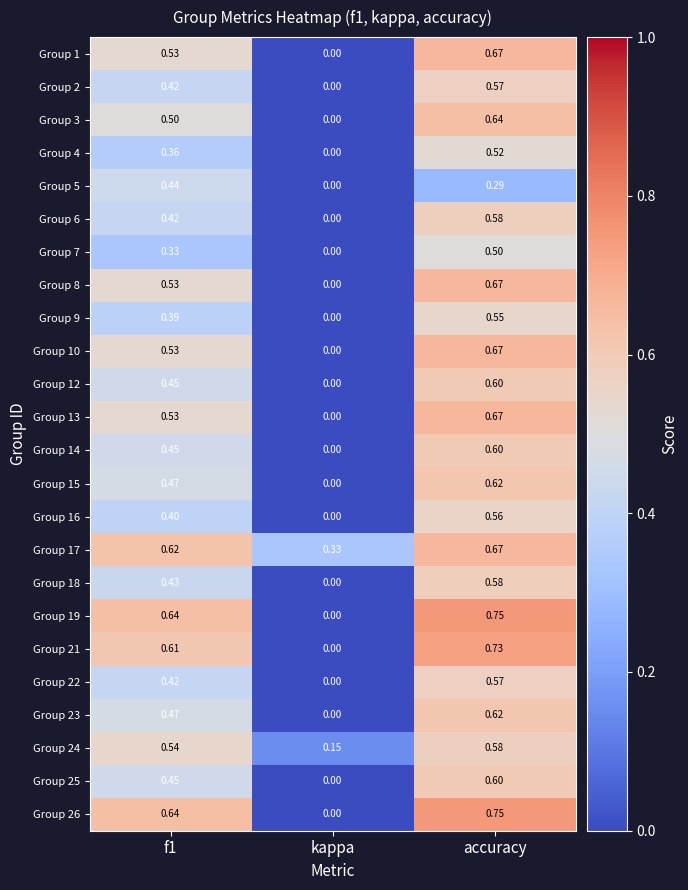

At which category is the sum across all series the highest?

accuracy